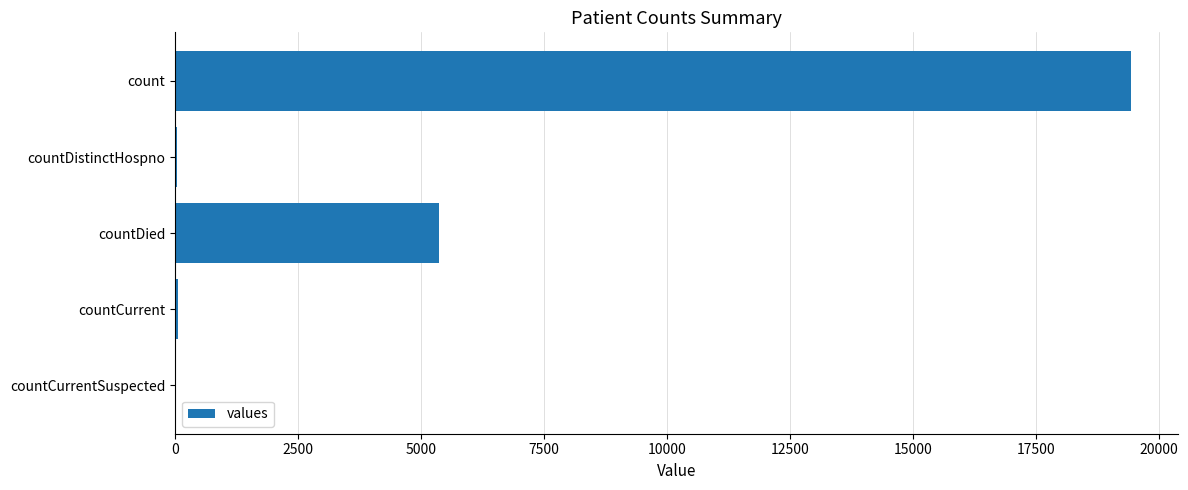

Where is the data nearest to the value 9710?

countDied